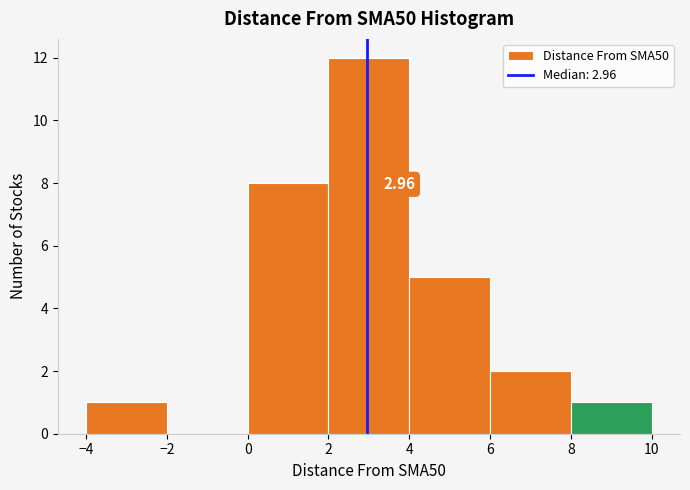

Which range on the x-axis has the tallest bar?

2 to 4